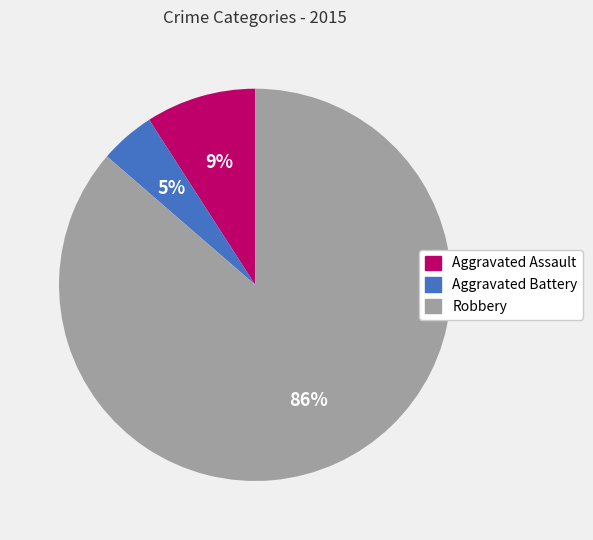

What percentage is the Robbery slice, to the nearest percent?

86%